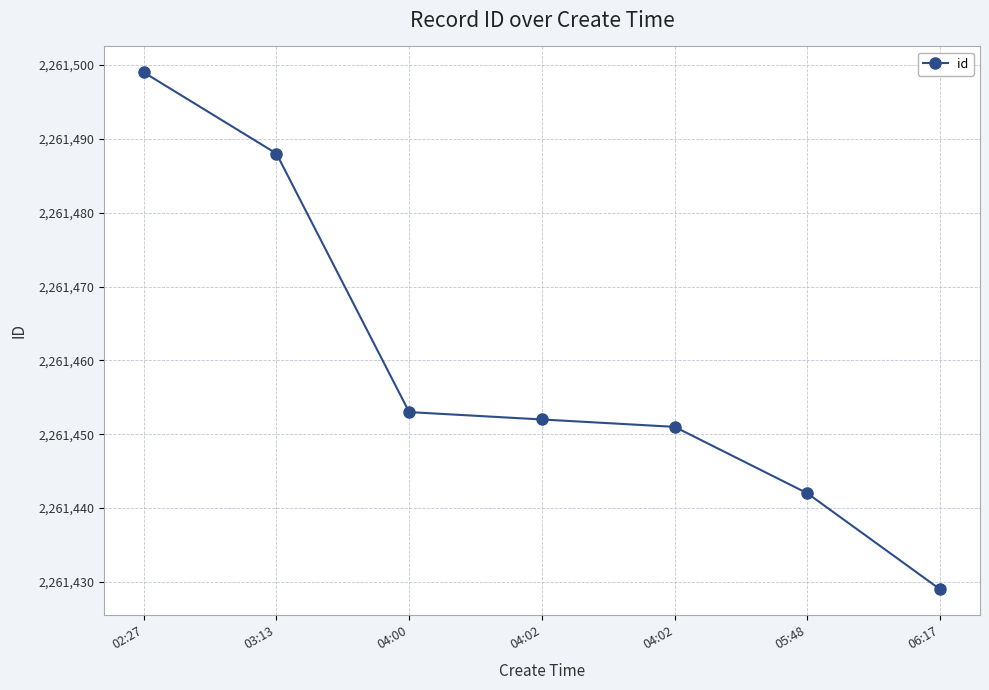

How many data points does each series have?

7